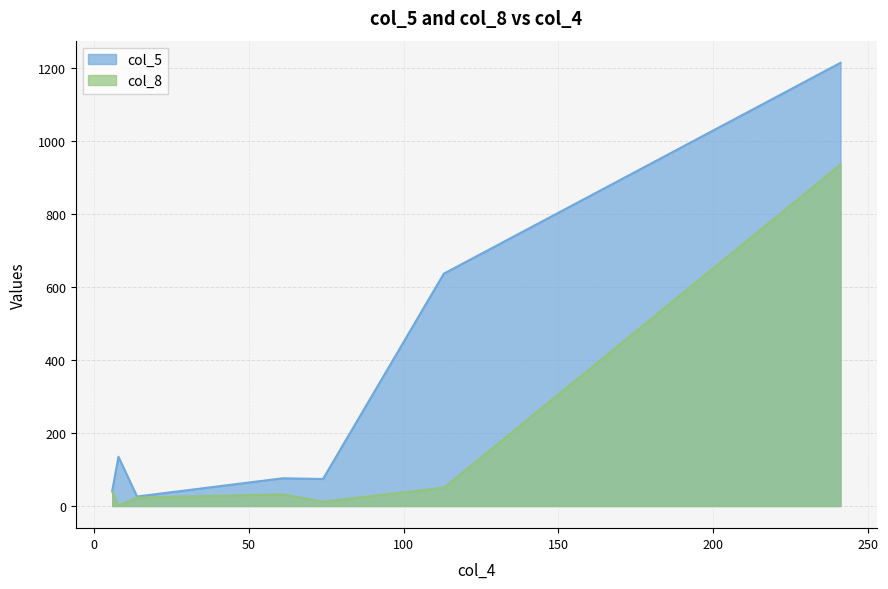

List the labels in order of col_8 value, largest first.

241, 113, 6, 61, 14, 74, 8